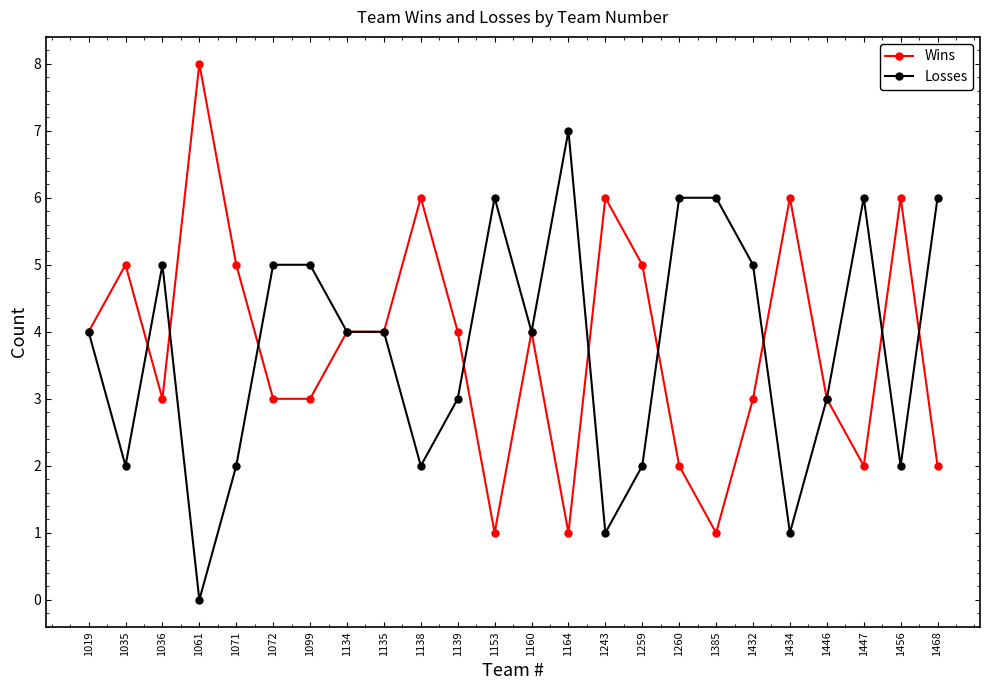

Is the value of Wins at 1468 greater than the value of Losses at 1446?

No